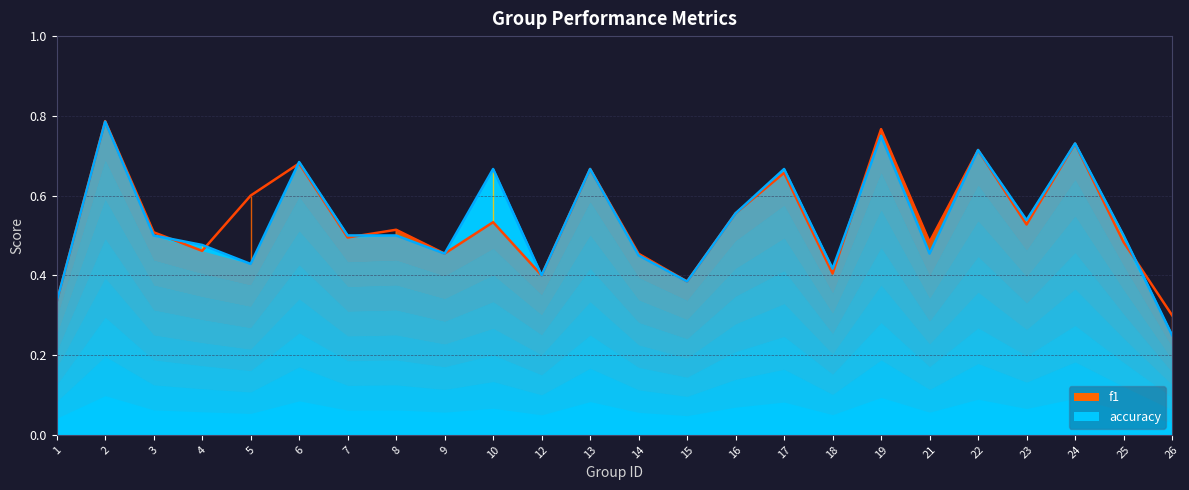

What is the approximate value of f1 at 23?

0.5